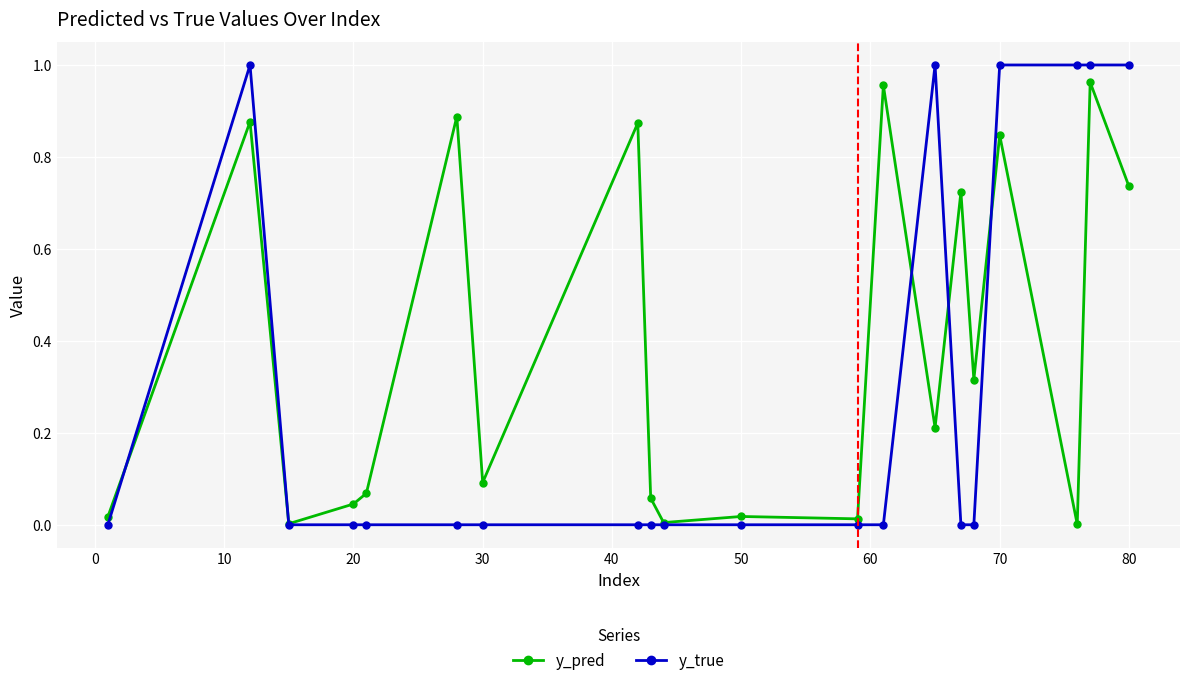

Which series has the largest range (max minus min)?

y_true